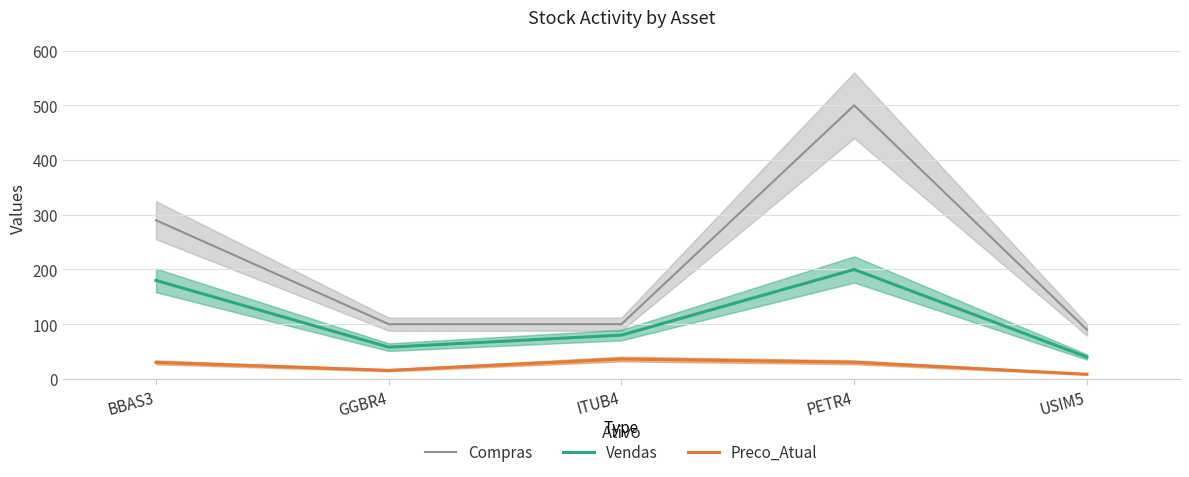

True or false: Vendas and Compras intersect in this chart.

False